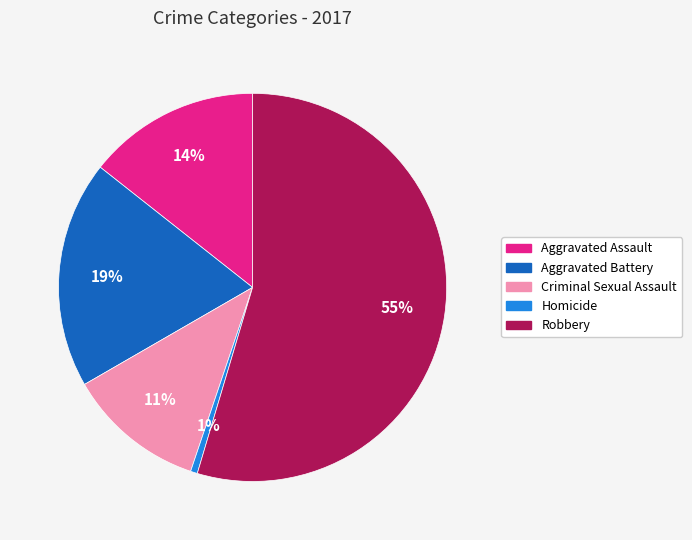

Count the number of slices in the pie.

5